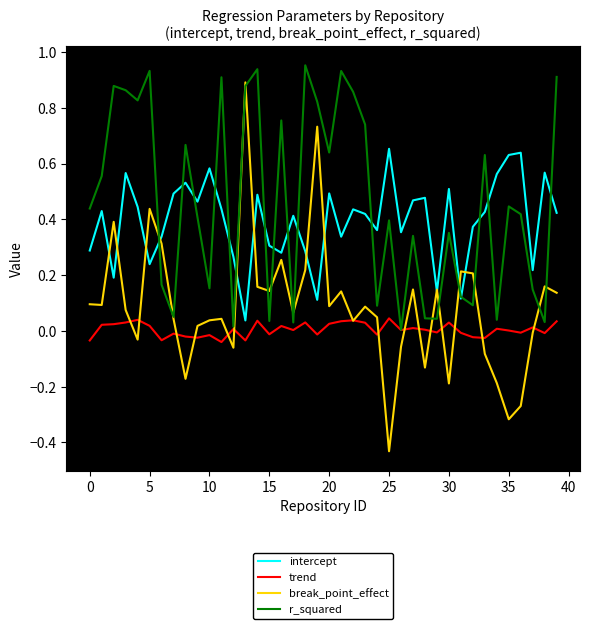

Which series has the largest total across all categories?

r_squared